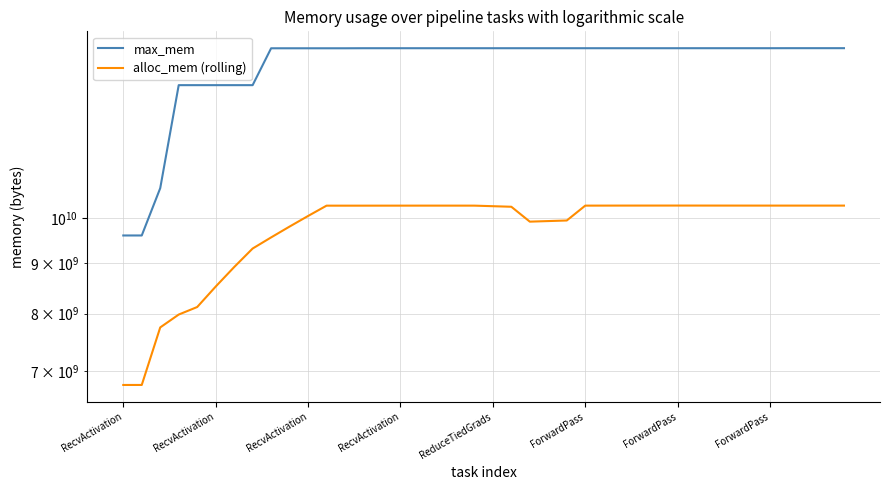

How many values in the max_mem series are below 14837828096?

13